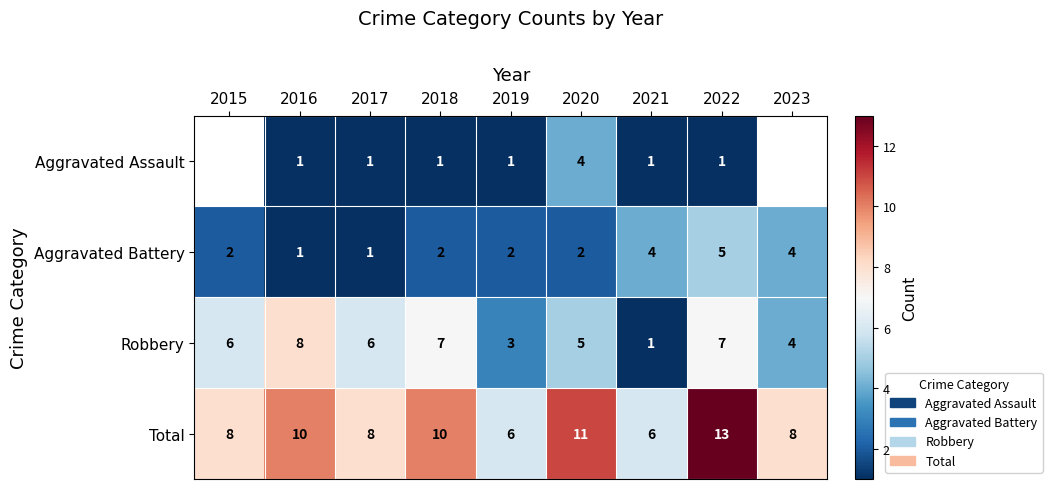

What is the minimum value shown in the chart?

1.0